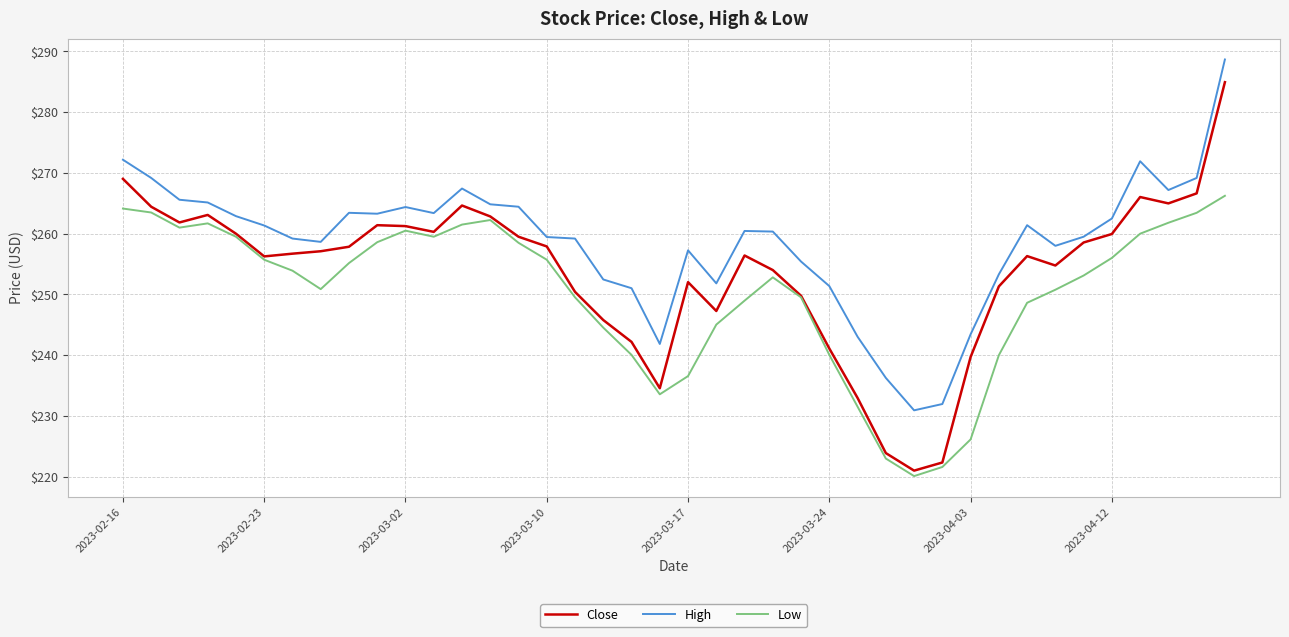

Rank the series by their average value, from lowest to highest.

Low, Close, High